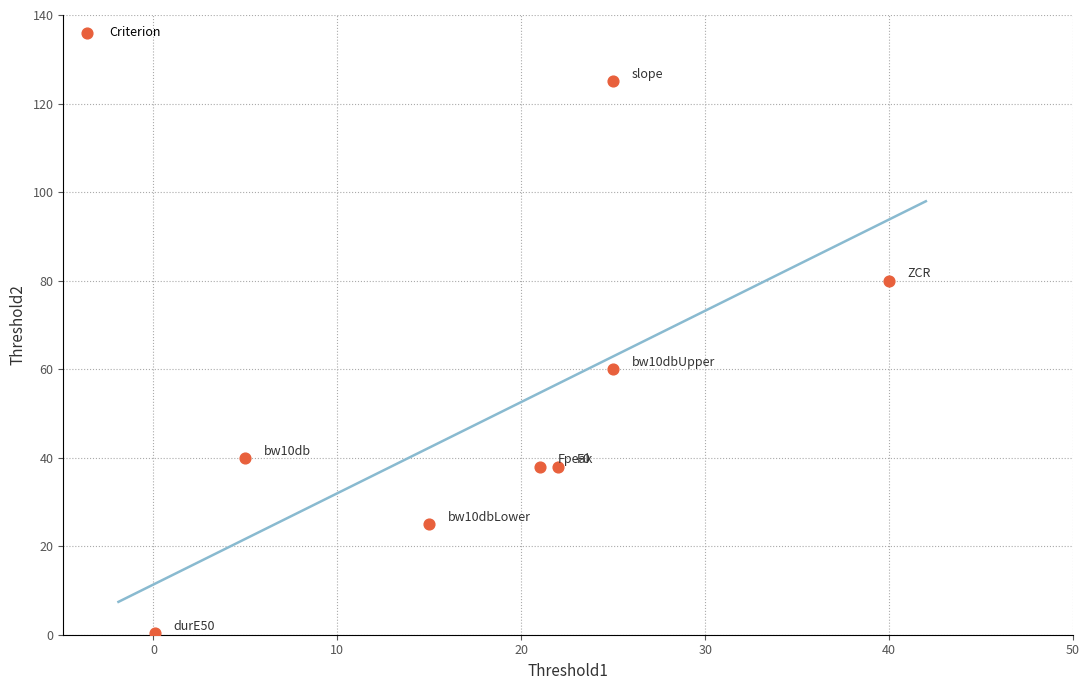

What is the range of X values (max minus min)?

39.9